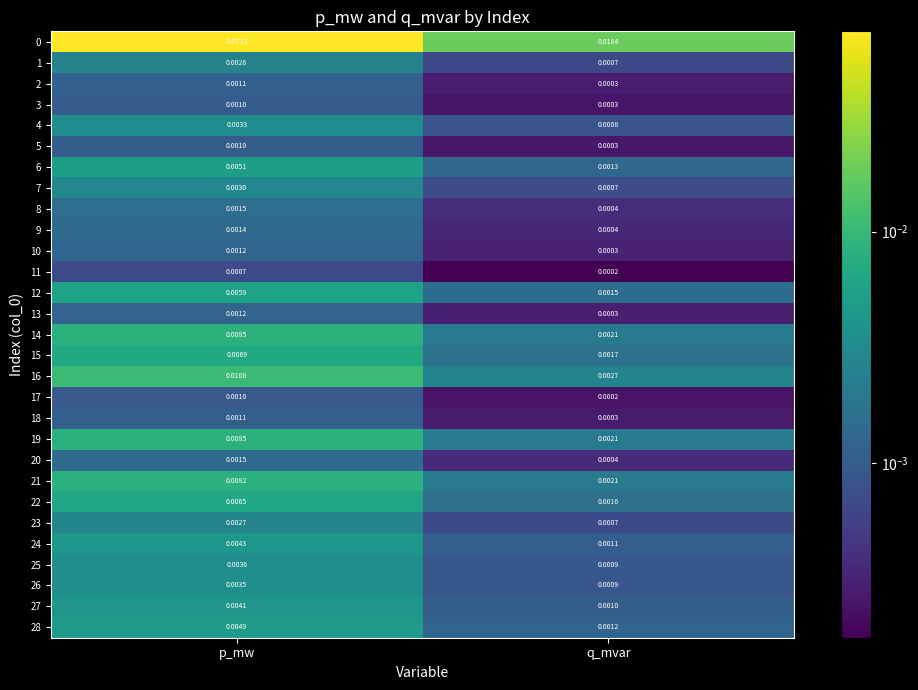

At which label is 2 closest to 0?

q_mvar